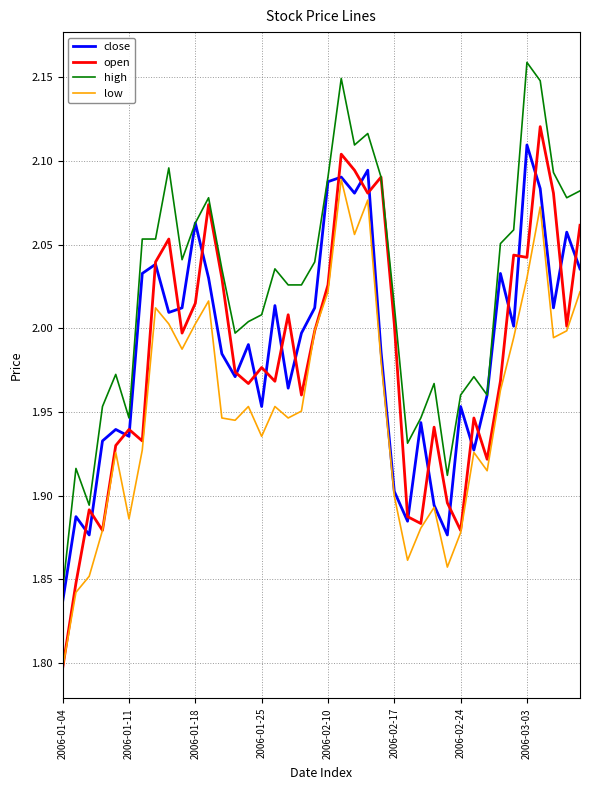

True or false: close has more than 2 interior local peaks.

True